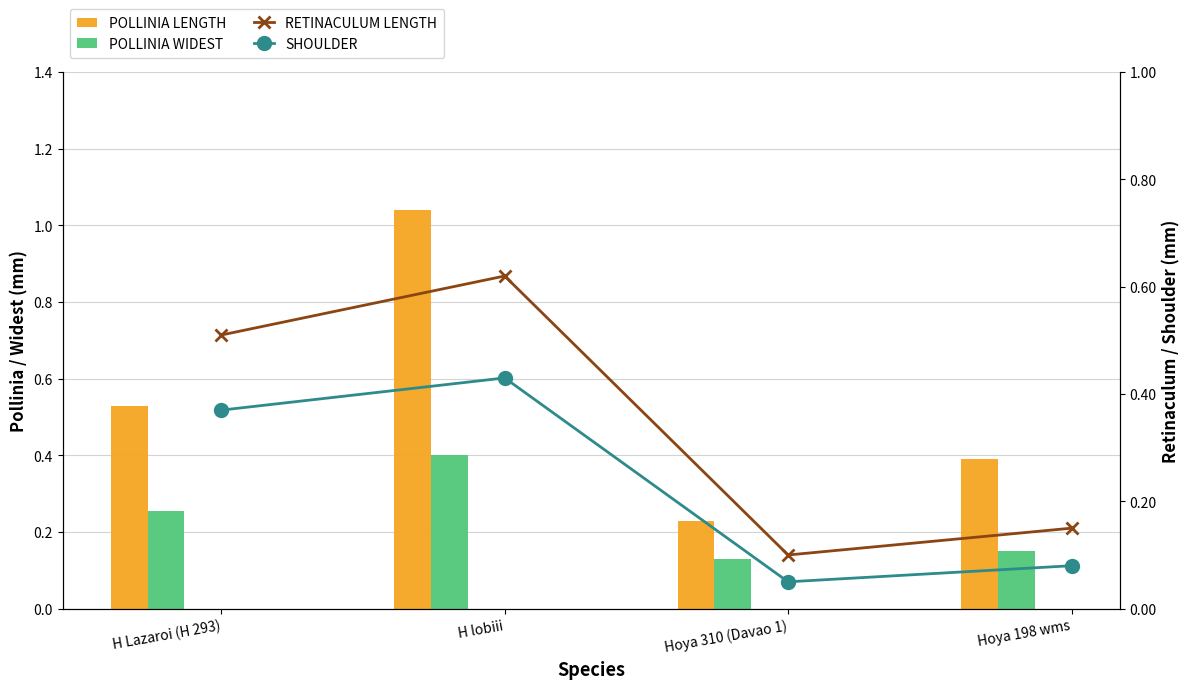

The POLLINIA LENGTH series shows 0.2 at Hoya 310 (Davao 1). True or false?

True